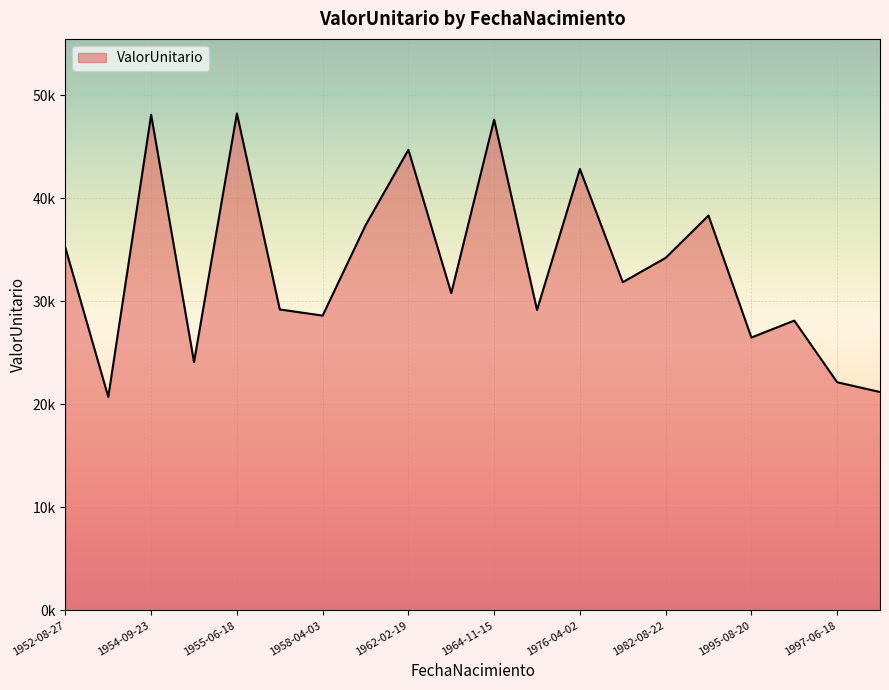

At which label does the data first exceed 31850?

1952-08-27